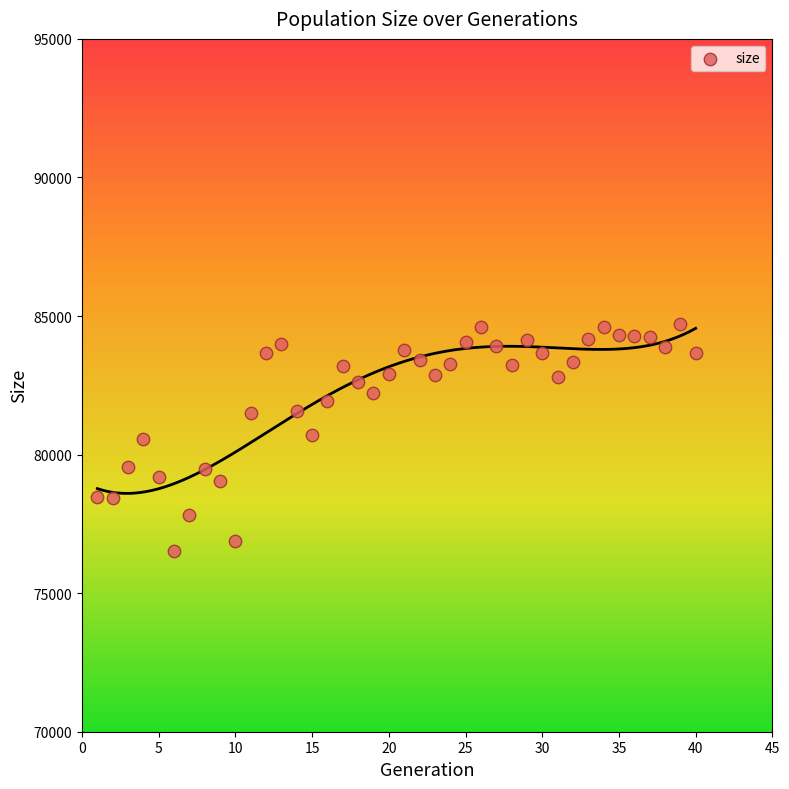

What is the range of Y values (max minus min)?

8223